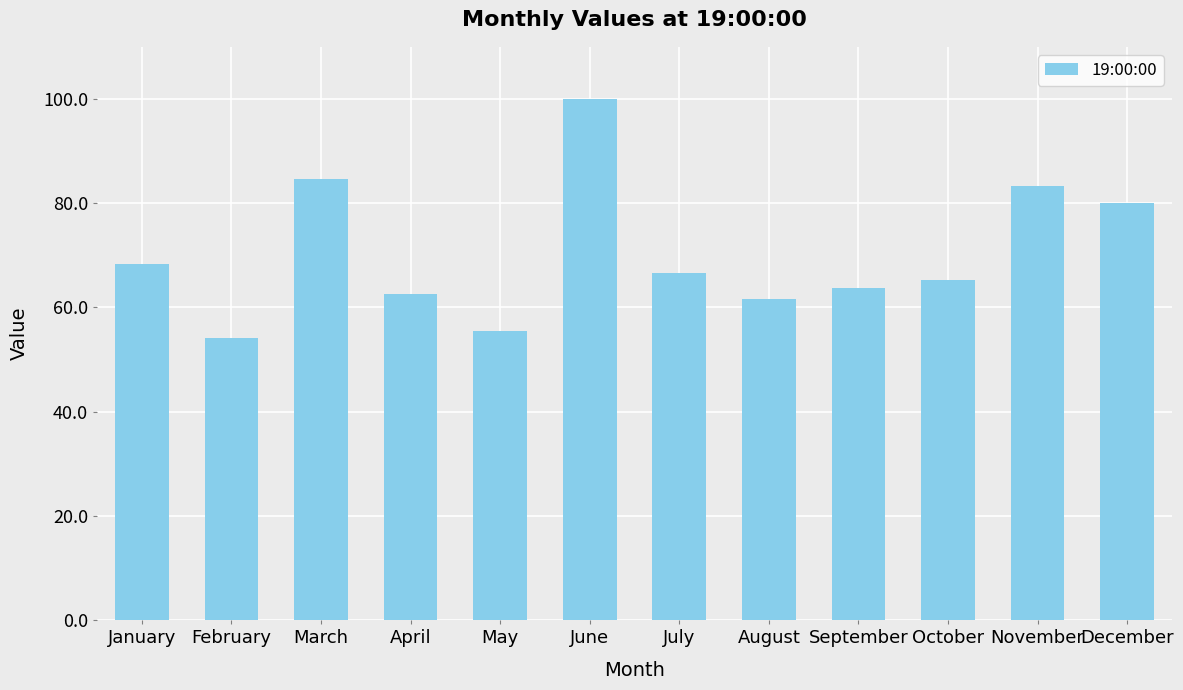

How many bars are there in total?

12